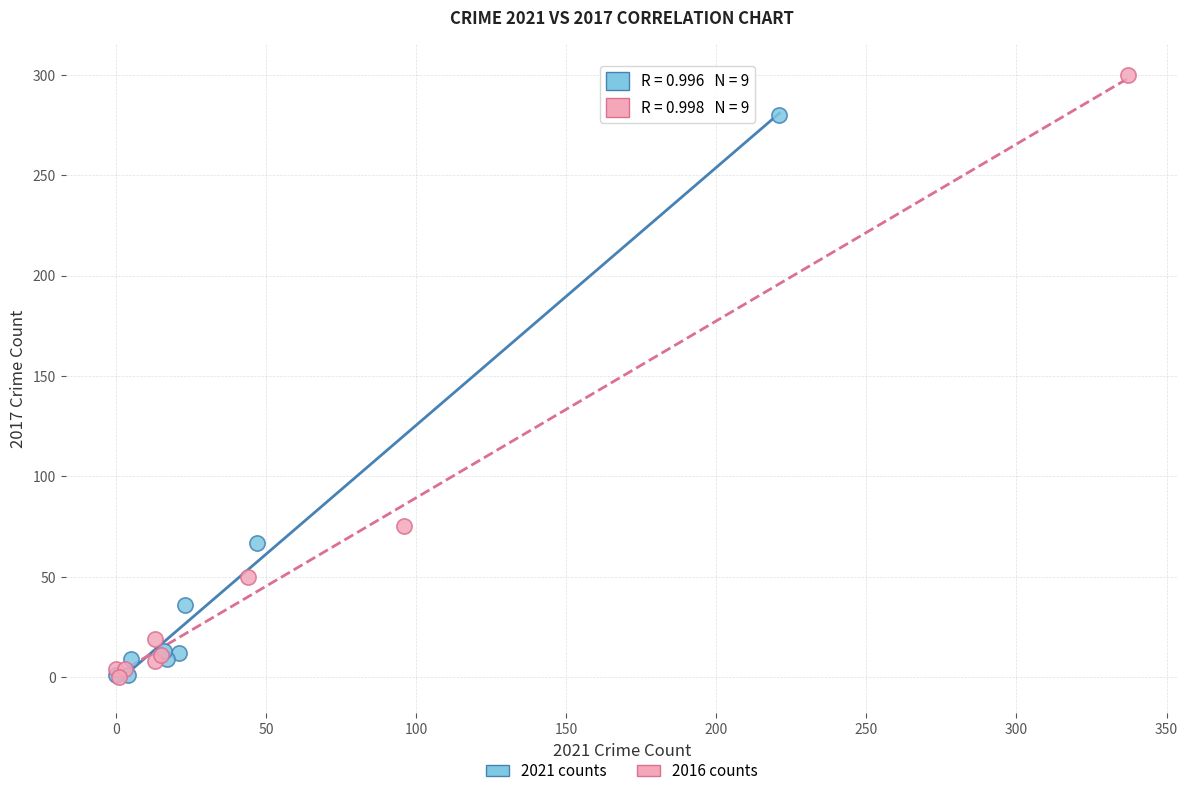

Which series contains the highest Y value?

2016 counts